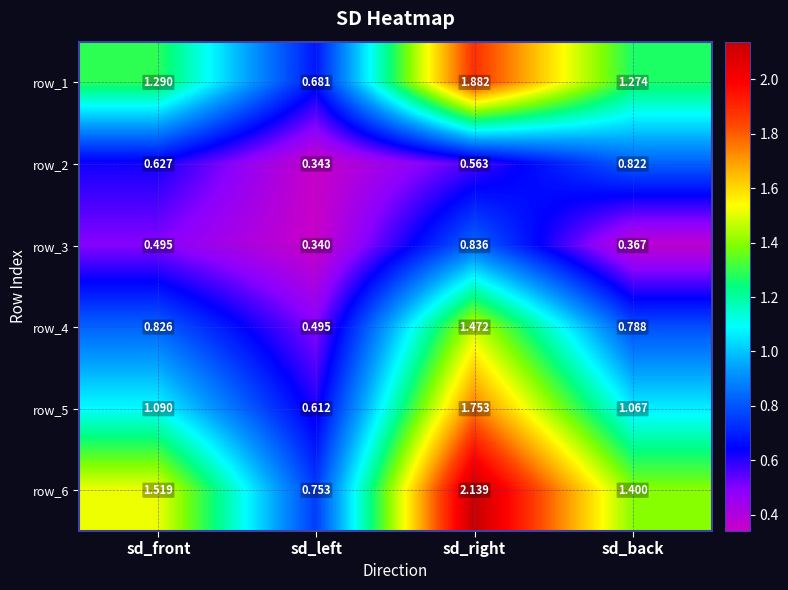

Where is row_2 nearest to the value 0?

sd_left